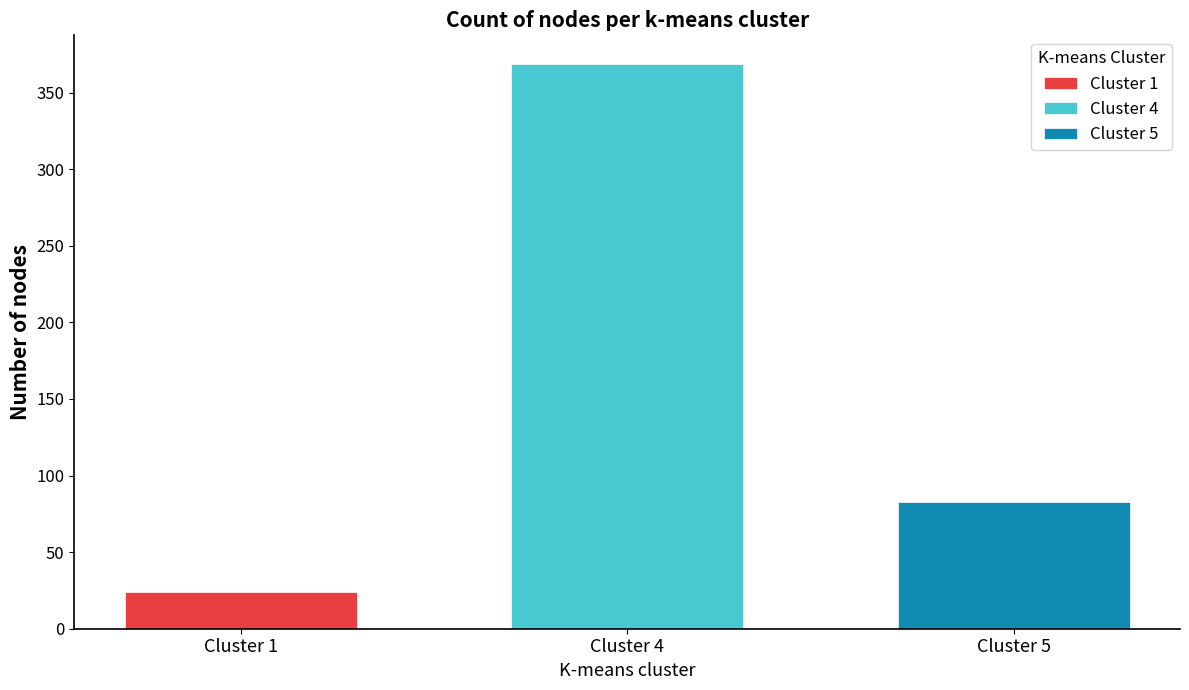

What value does the Cluster 1 series have at Cluster 4?

24